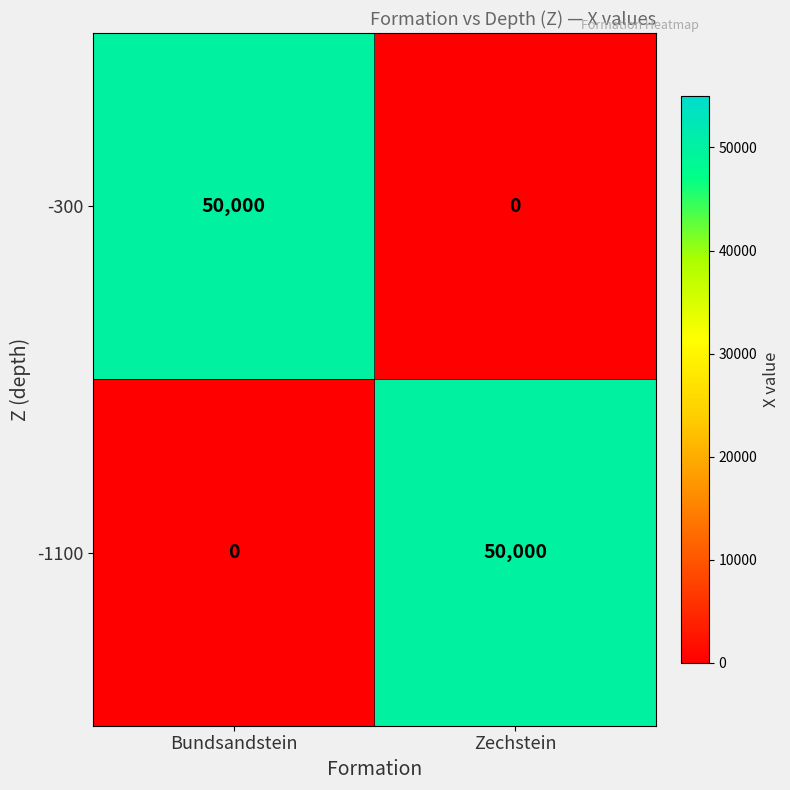

What is the approximate value of -1100 at Zechstein, to the nearest 50?

50000